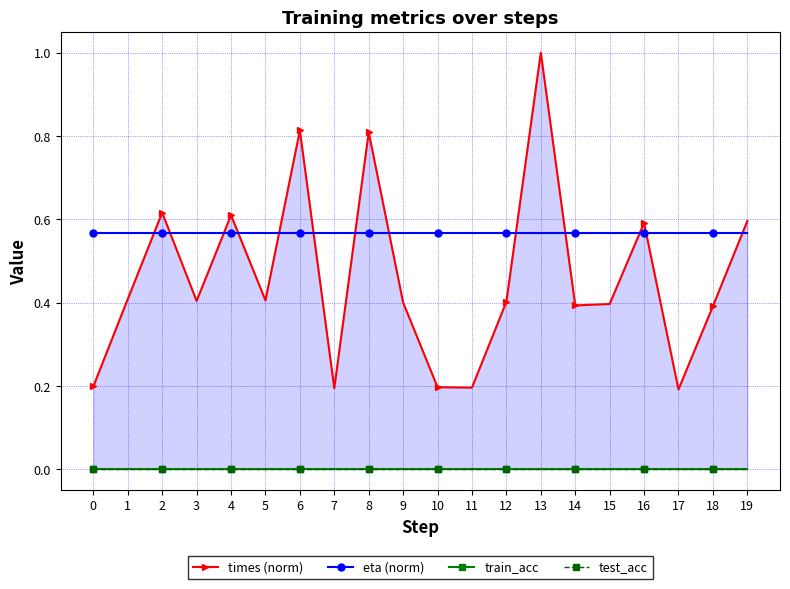

True or false: times (norm) has more than 0 points higher than both neighbors.

True